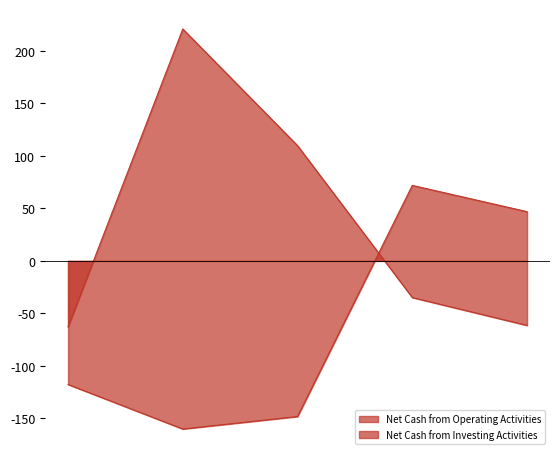

At 2018-03-01, list the series in order from largest to smallest.

Net Cash from Operating Activities, Net Cash from Investing Activities